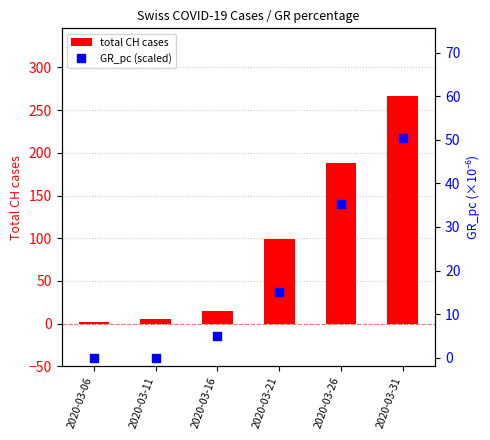

What are all the series names shown in the legend?

total CH cases, GR_pc (scaled)